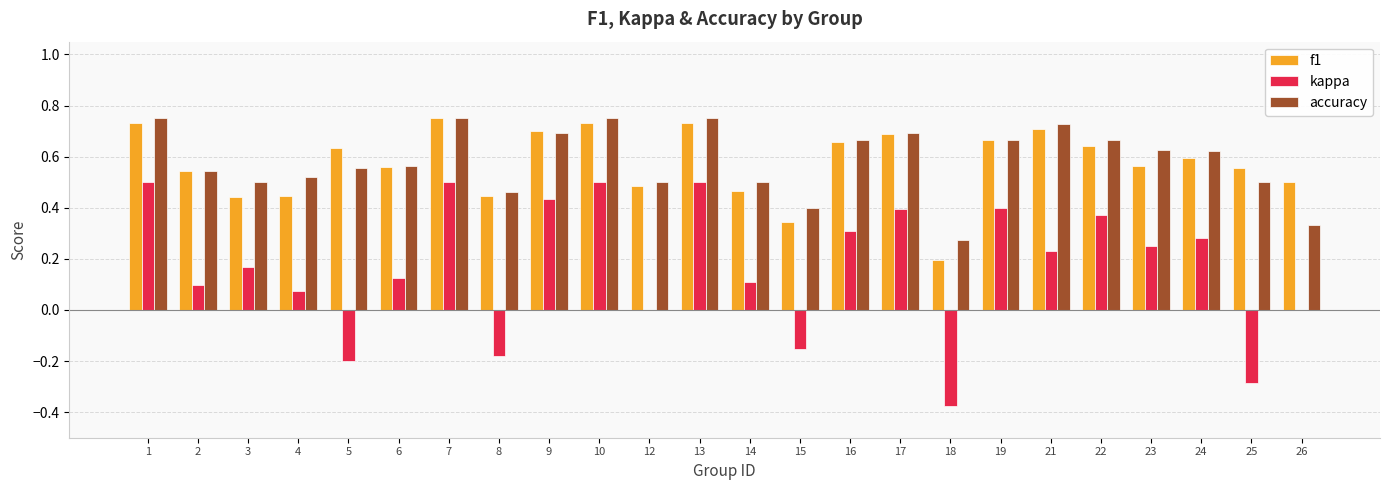

Is it true that f1 equals 0.4 at 16?

False